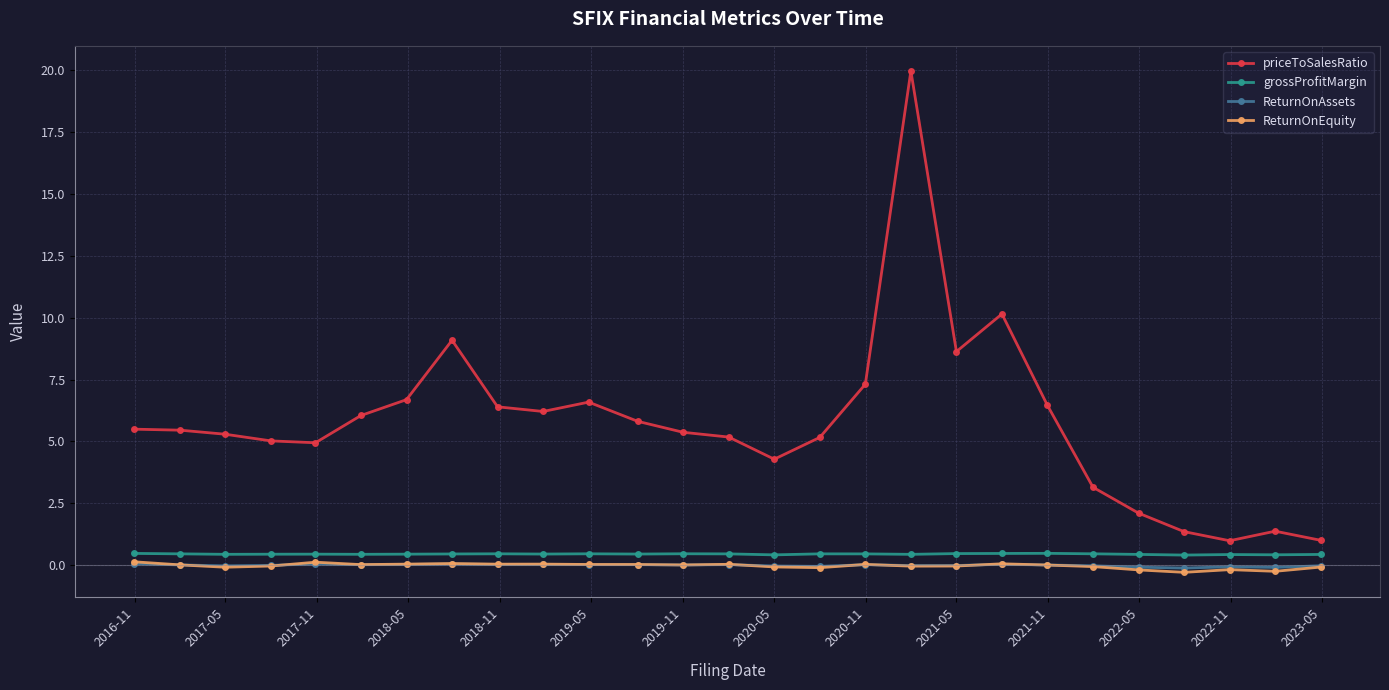

Which series has the largest total across all categories?

priceToSalesRatio